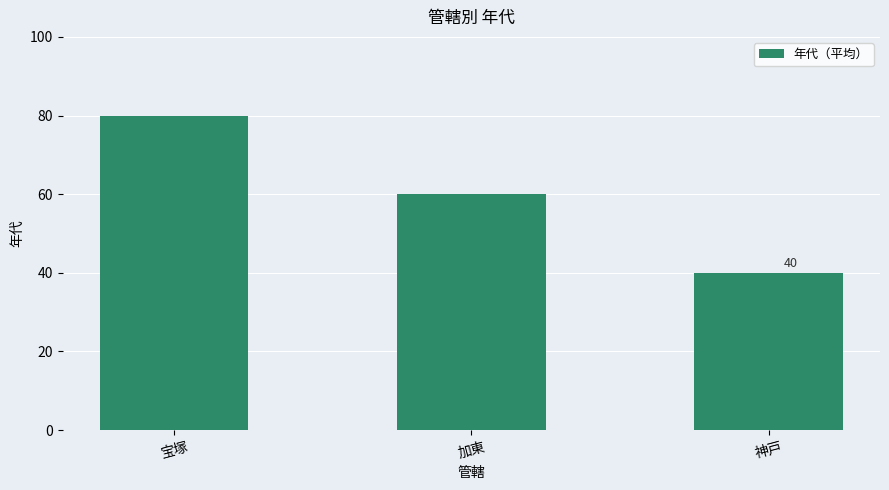

What is the sum of all values?

180